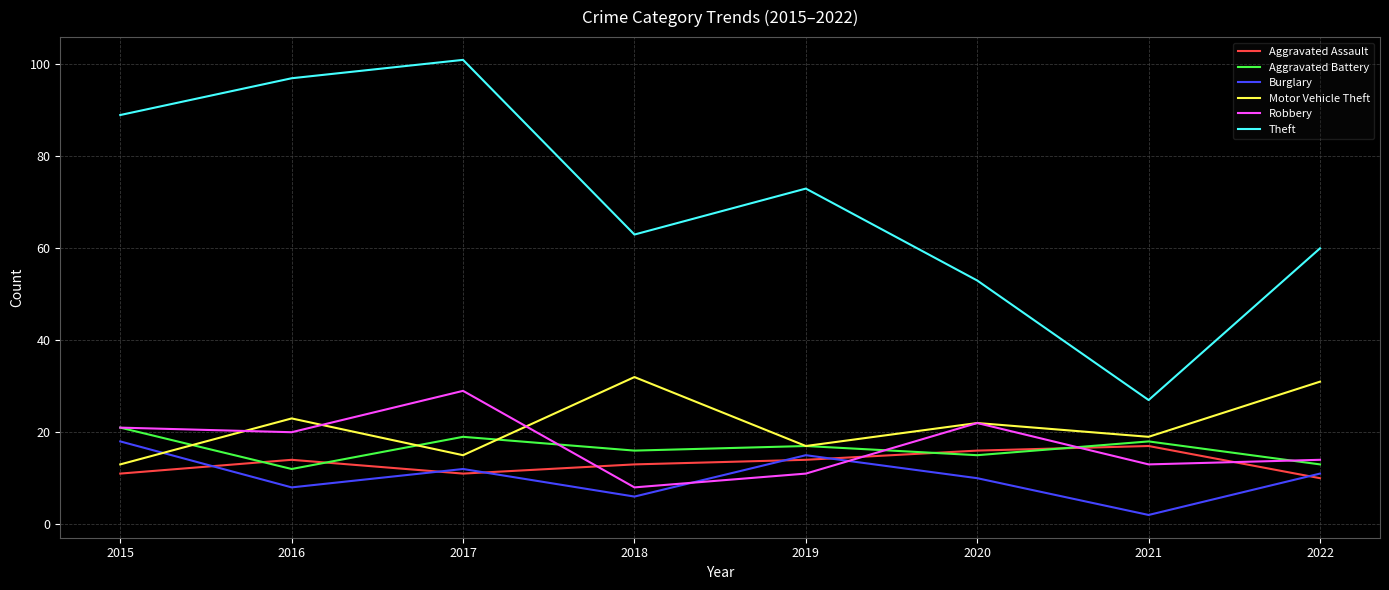

Reading left to right, list all the values displayed in this chart.

Aggravated Assault: 11	14	11	13	14	16	17	10
Aggravated Battery: 21	12	19	16	17	15	18	13
Burglary: 18	8	12	6	15	10	2	11
Motor Vehicle Theft: 13	23	15	32	17	22	19	31
Robbery: 21	20	29	8	11	22	13	14
Theft: 89	97	101	63	73	53	27	60